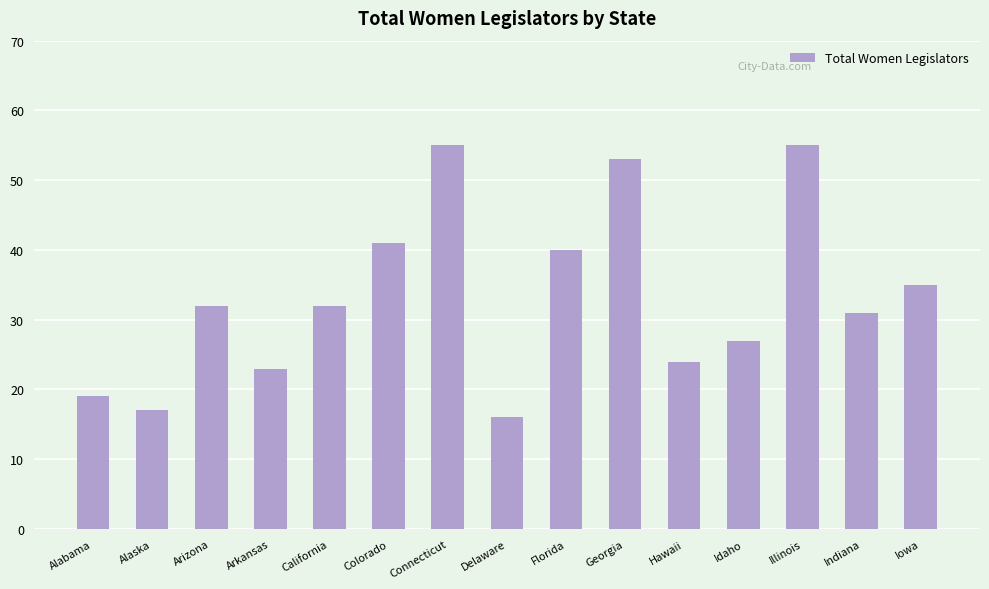

What value does the data have at Alabama?

19